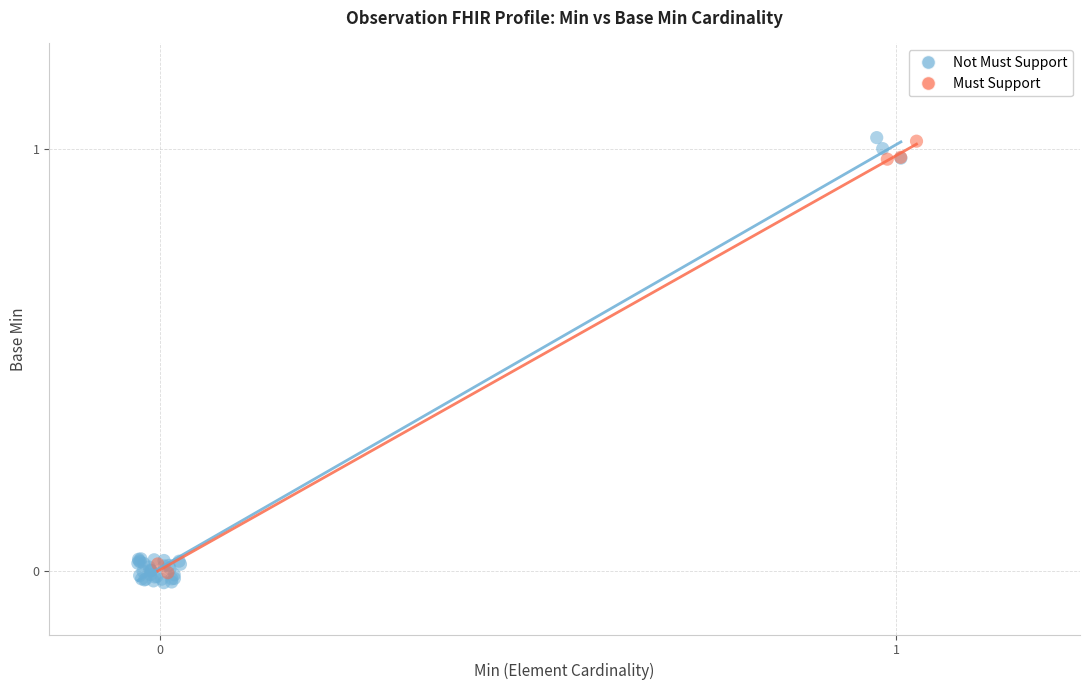

What are all the series names shown in the legend?

Not Must Support, Must Support